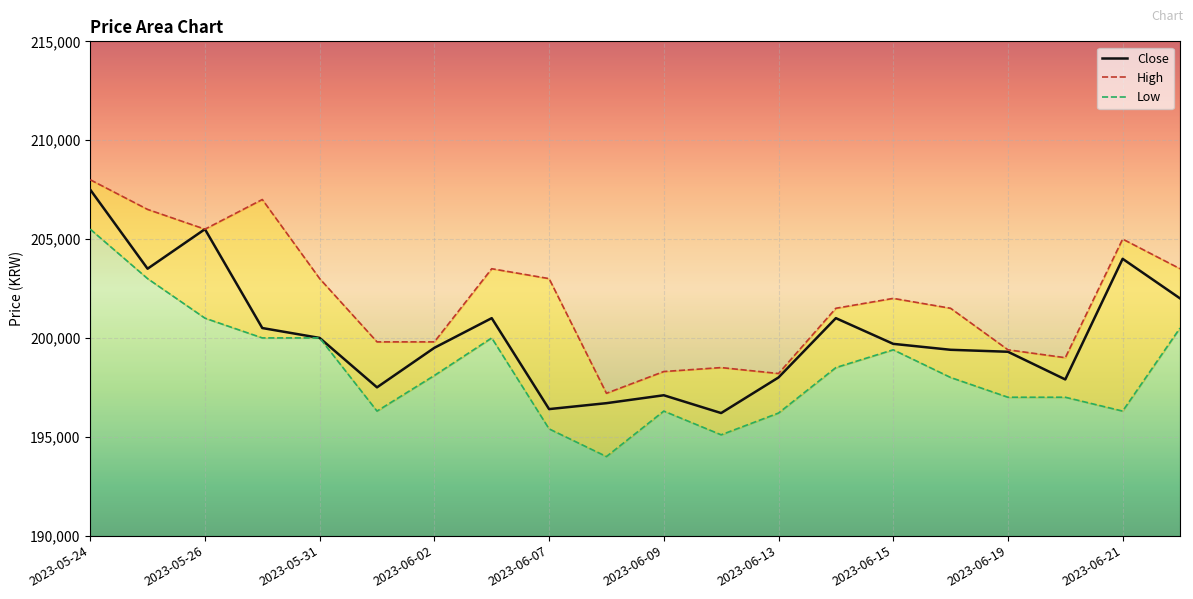

At which label does High first exceed 202000?

2023-05-24